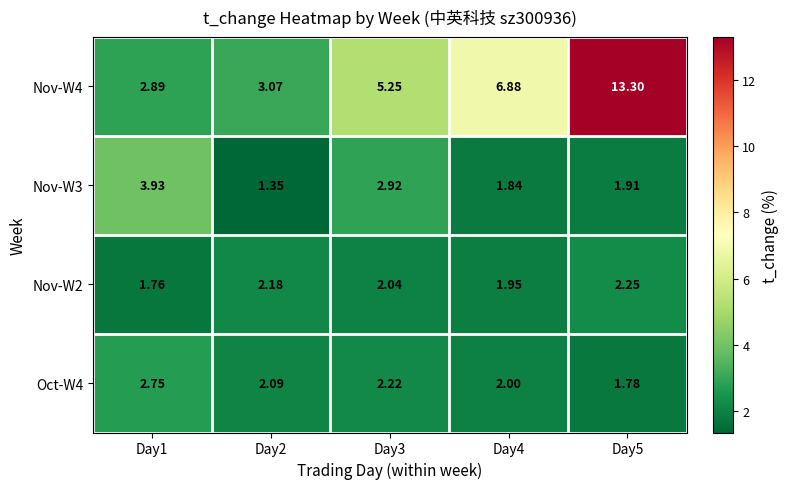

Is the value of Nov-W4 at Day5 greater than the value of Nov-W2 at Day3?

Yes